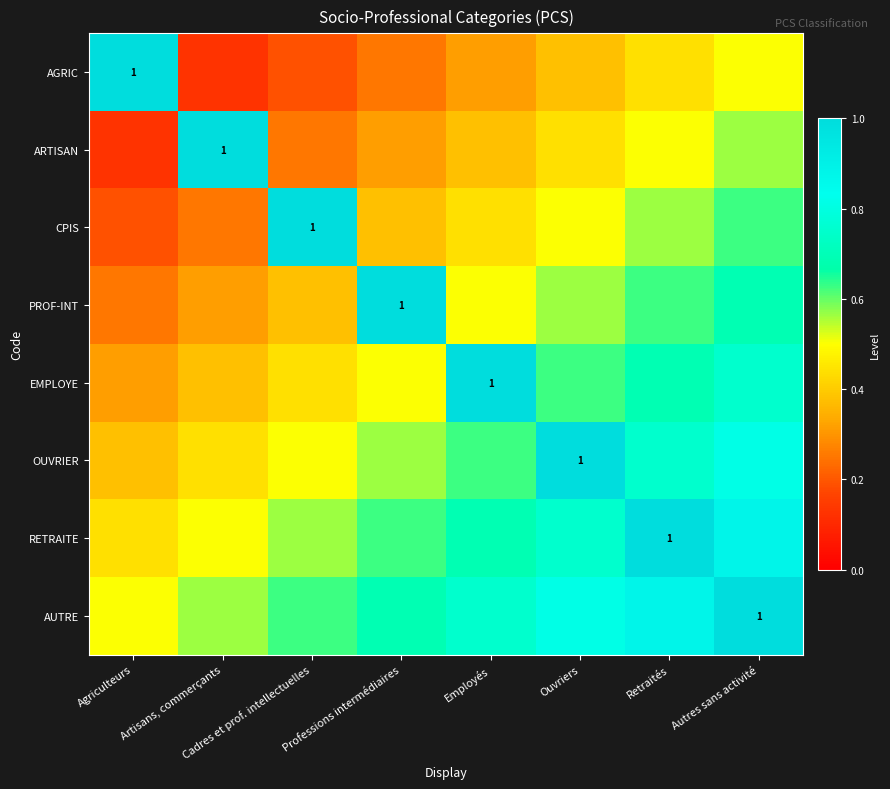

Count the AGRIC values in the range 0 to 1.

8